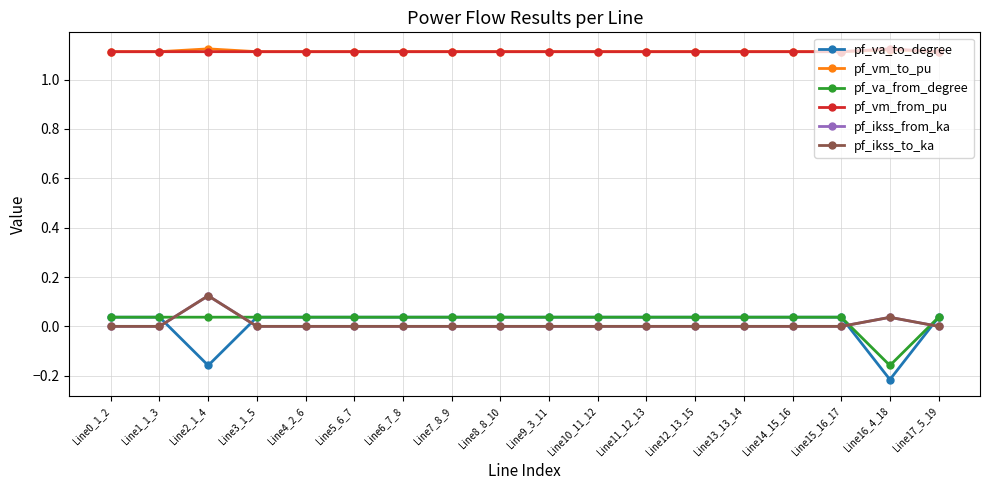

True or false: pf_va_from_degree has more than 0 interior local peaks.

True